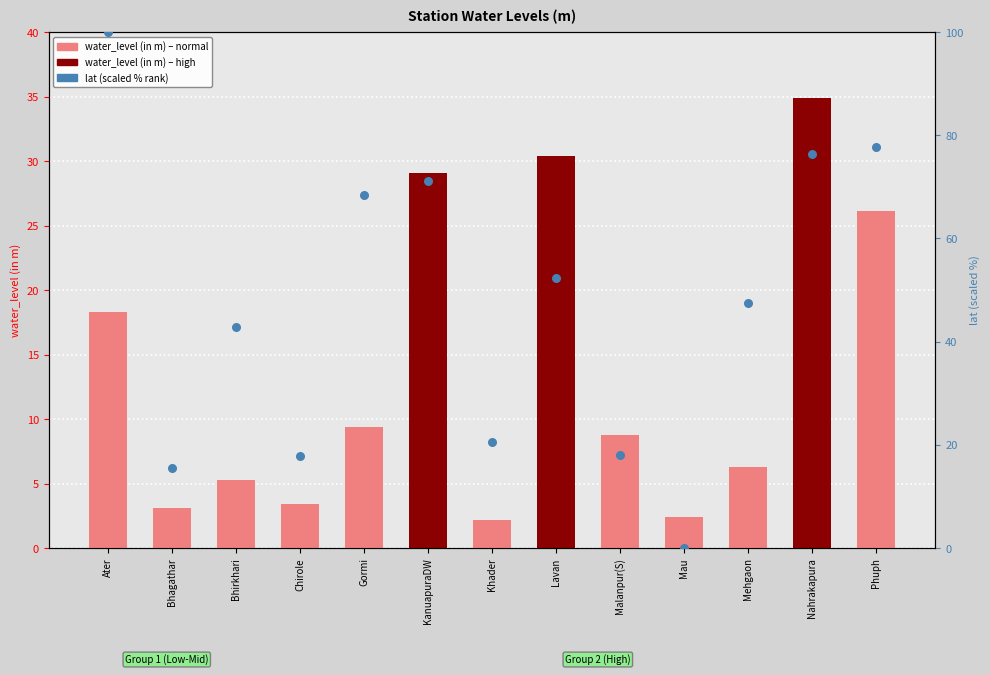

What is the total value across all series at Malanpur(S)?

26.9